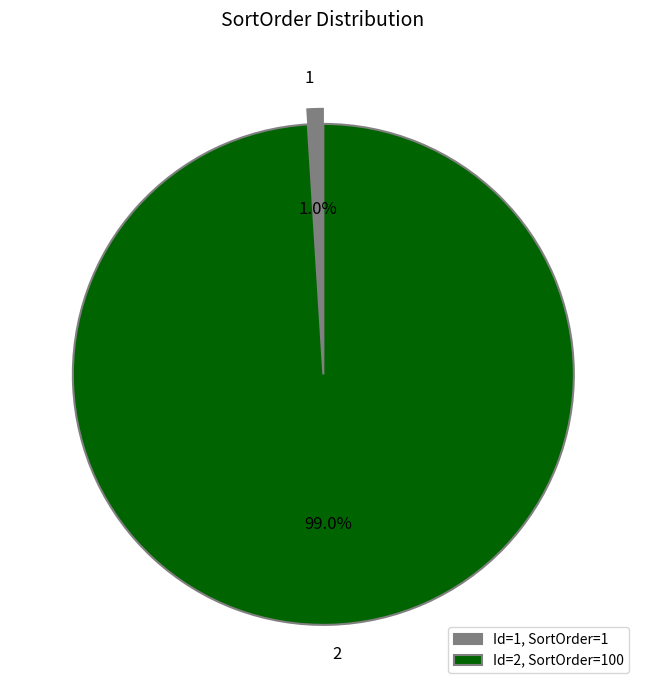

Does 1 represent more than half of the total?

No